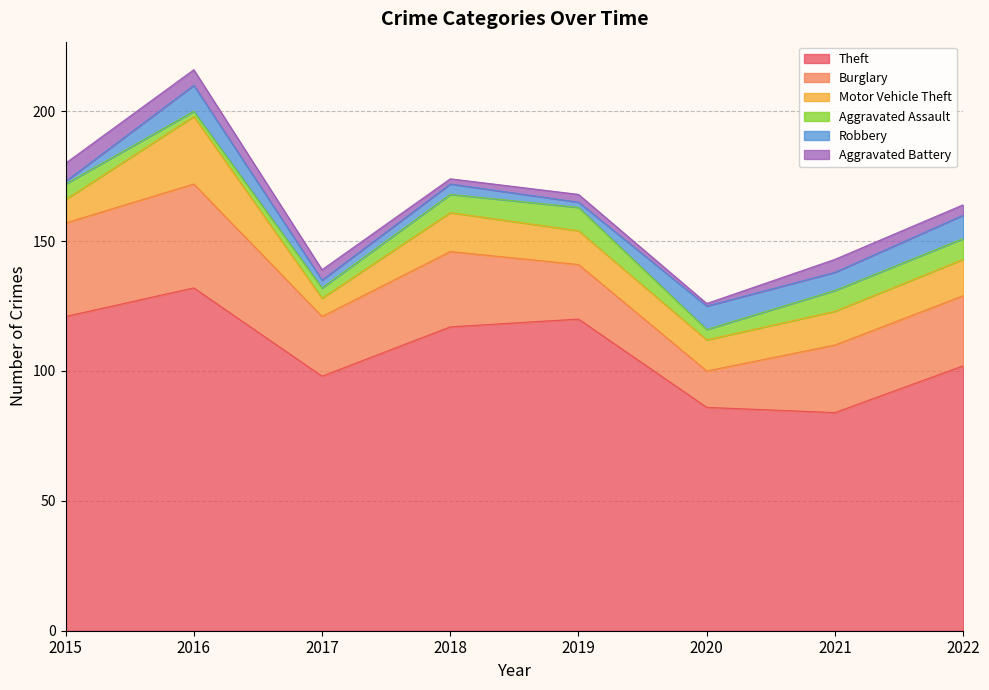

Reading right to left, transcribe all the data shown in this chart.

Theft: 2022=102	2021=84	2020=86	2019=120	2018=117	2017=98	2016=132	2015=121
Burglary: 2022=27	2021=26	2020=14	2019=21	2018=29	2017=23	2016=40	2015=36
Motor Vehicle Theft: 2022=14	2021=13	2020=12	2019=13	2018=15	2017=7	2016=26	2015=9
Aggravated Assault: 2022=8	2021=8	2020=4	2019=9	2018=7	2017=4	2016=2	2015=6
Robbery: 2022=9	2021=7	2020=9	2019=2	2018=4	2017=3	2016=10	2015=1
Aggravated Battery: 2022=4	2021=5	2020=1	2019=3	2018=2	2017=4	2016=6	2015=7